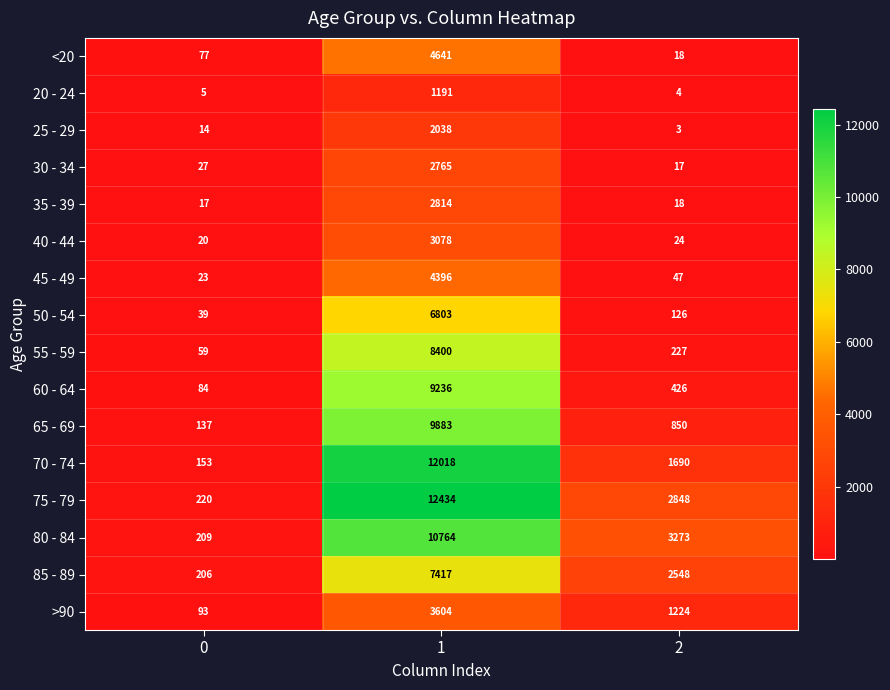

Which series has the largest range (max minus min)?

75 - 79